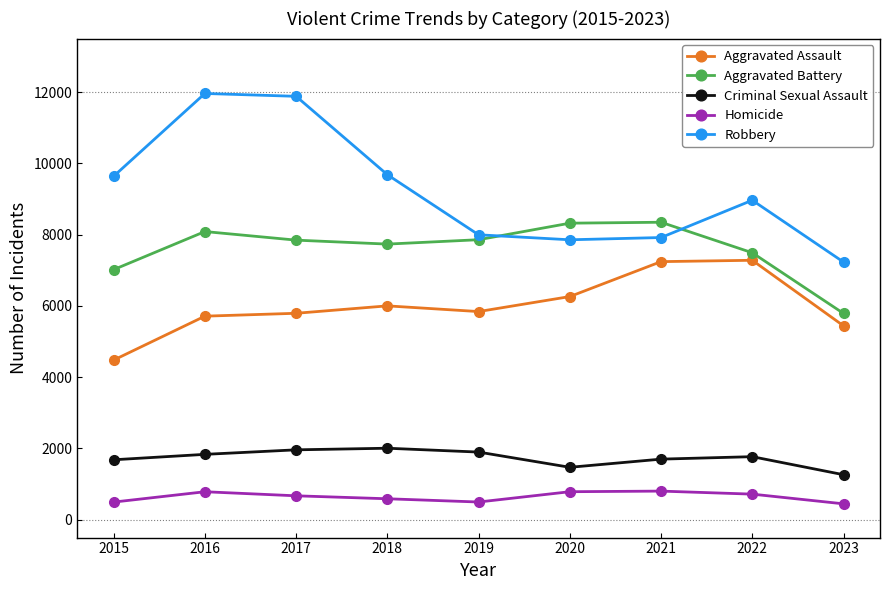

Which series ends up on top after the final intersection of Robbery and Aggravated Battery?

Robbery